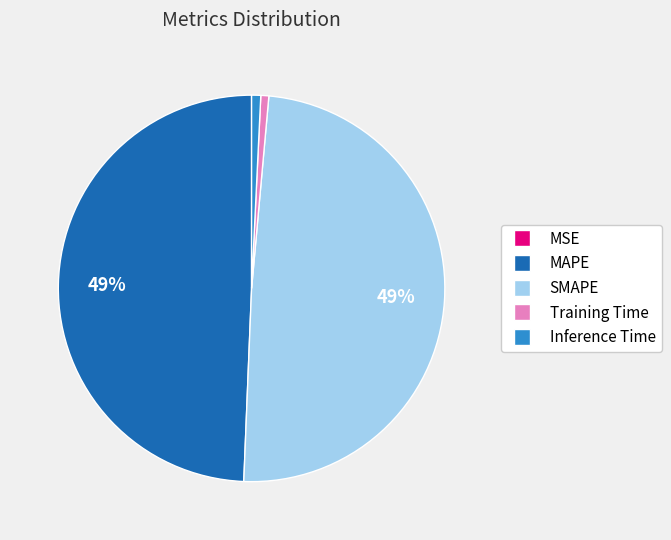

To the nearest percent, what percentage of the pie is Inference Time?

1%